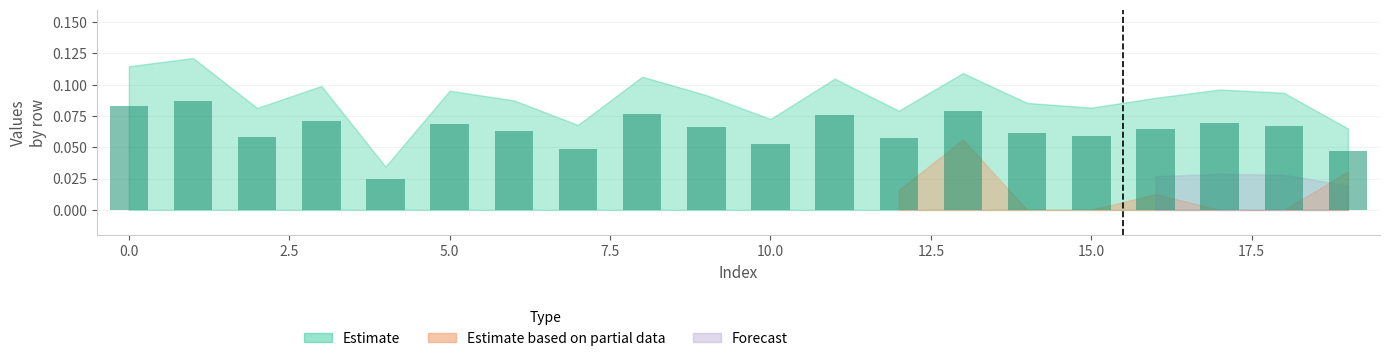

How many bars are there in total?

20